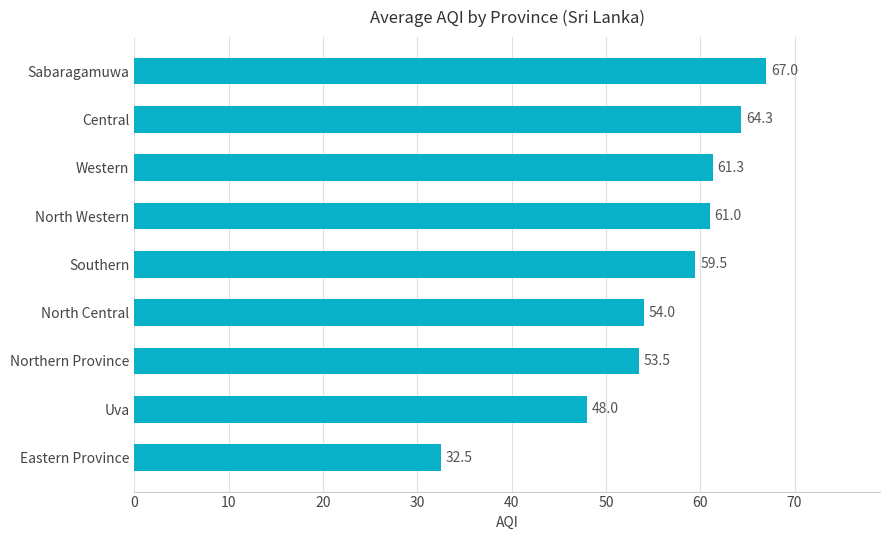

At which label is the value closest to 49?

Uva